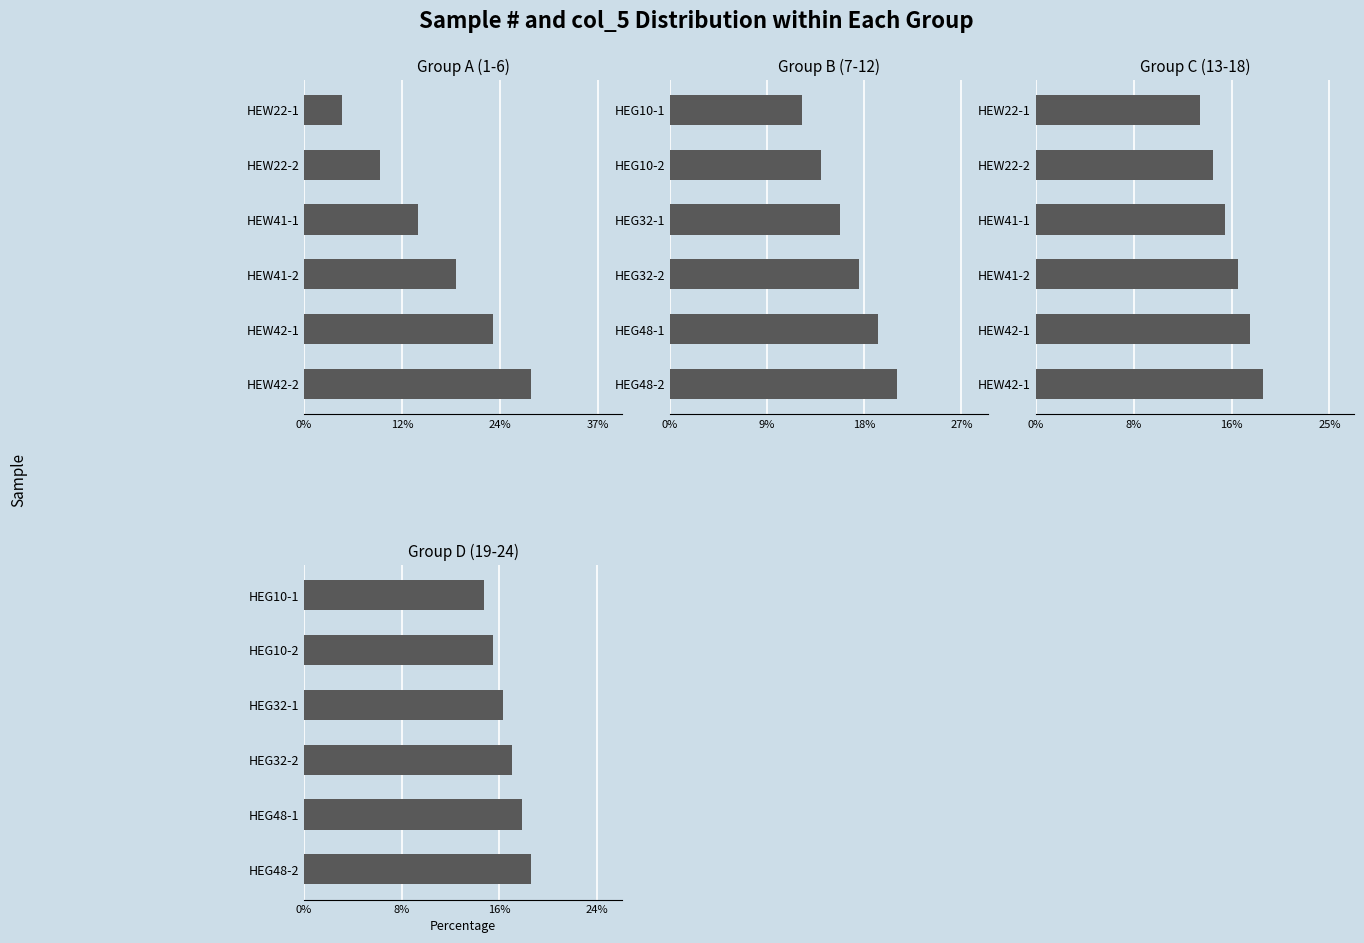

Read the value at HEG32-1.

16.3